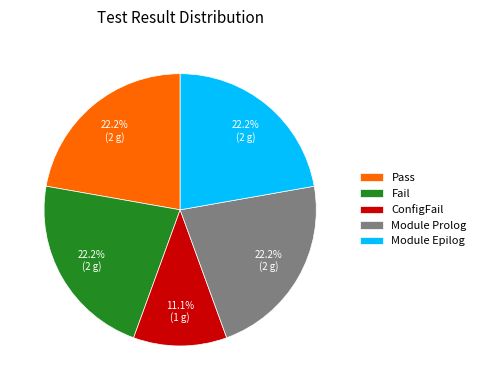

What is the ratio of the value at Module Epilog to the value at Pass?

1.0